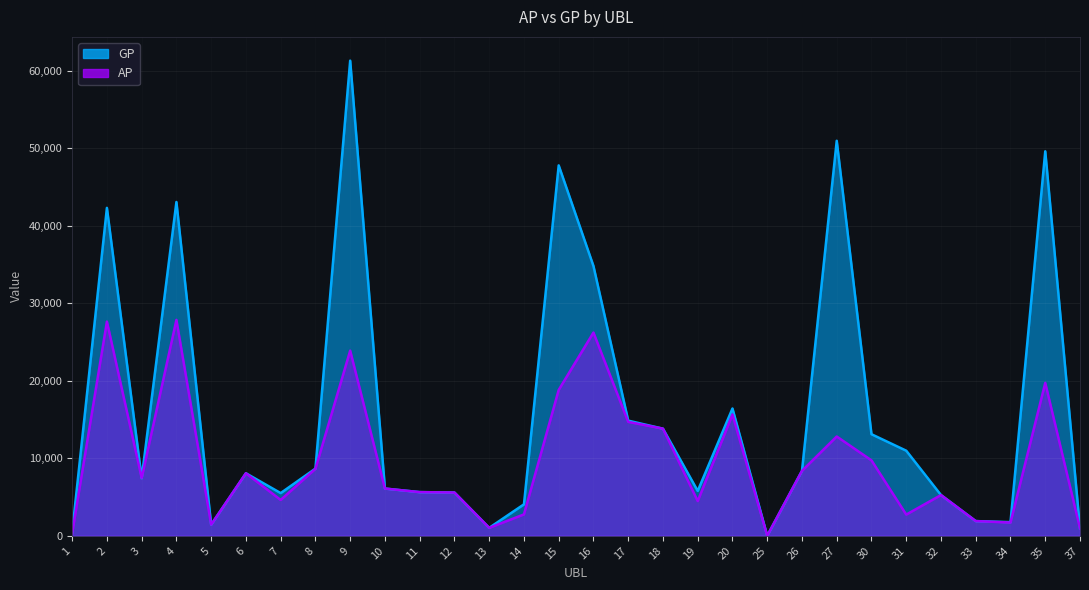

How many interior local valleys does the GP series have?

7